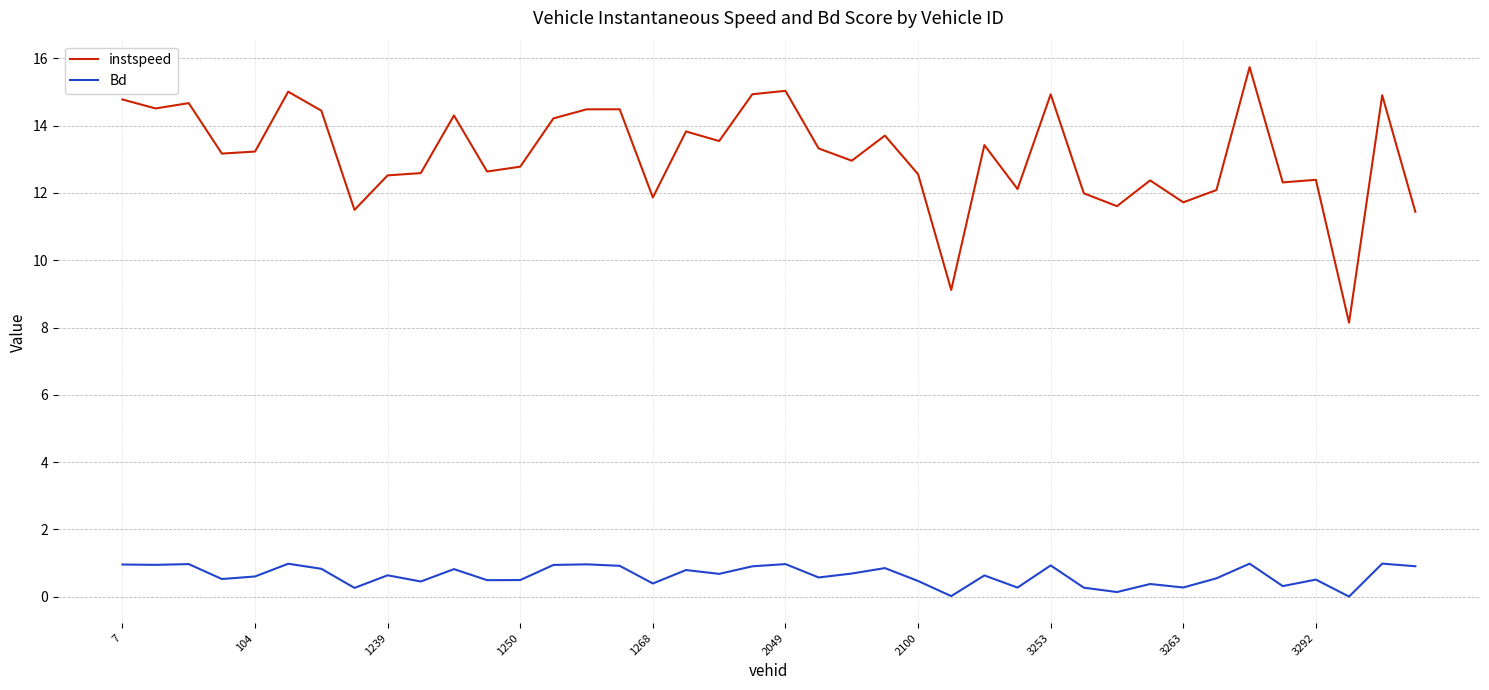

What are all the series names shown in the legend?

instspeed, Bd